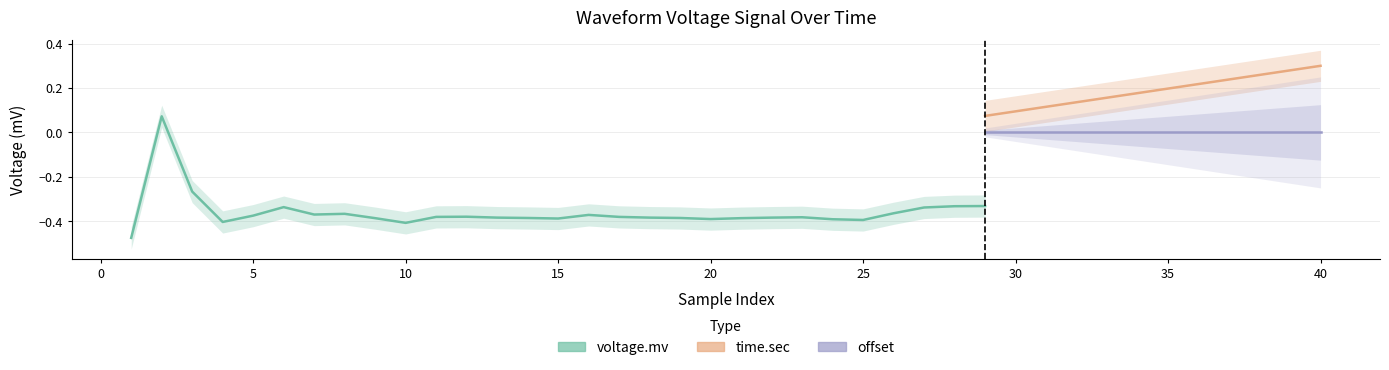

Which series has the widest spread of values?

voltage.mv